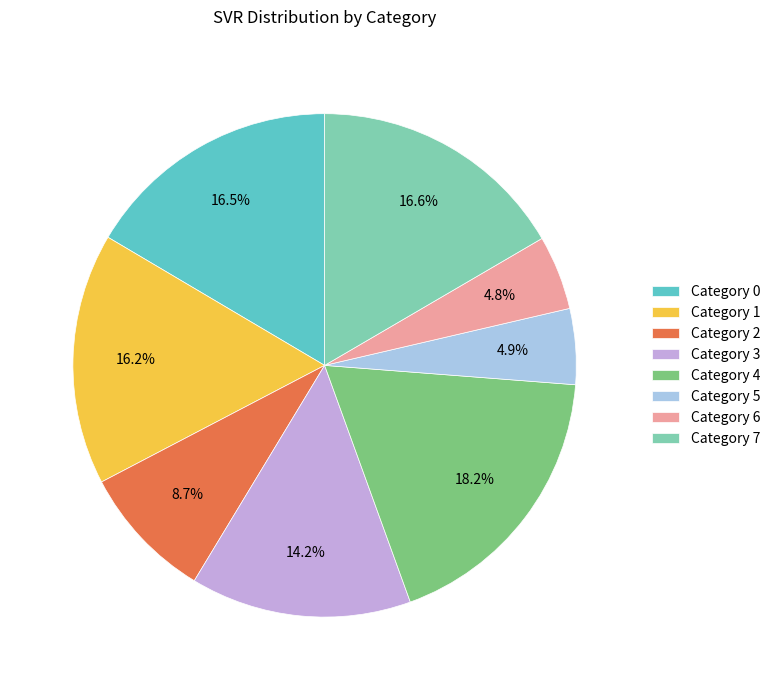

Is there any slice that represents more than half of the pie?

No